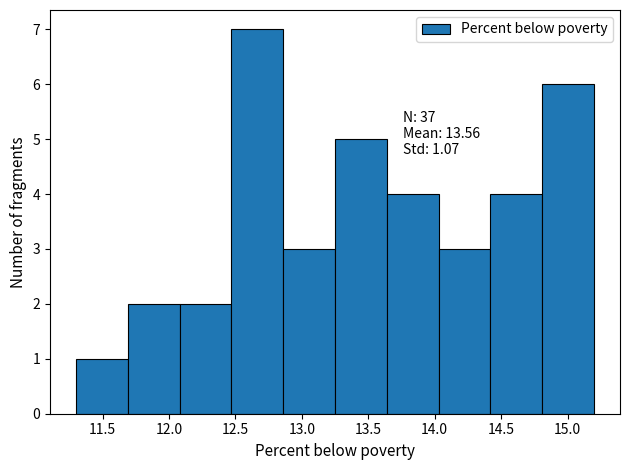

Which range on the x-axis has the tallest bar?

12.47 to 12.86